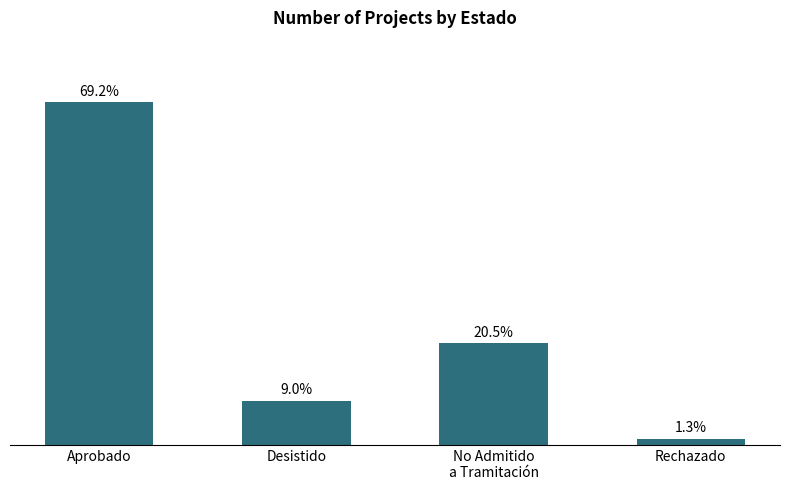

Rank the categories by value from lowest to highest.

Rechazado, Desistido, No Admitido
a Tramitación, Aprobado